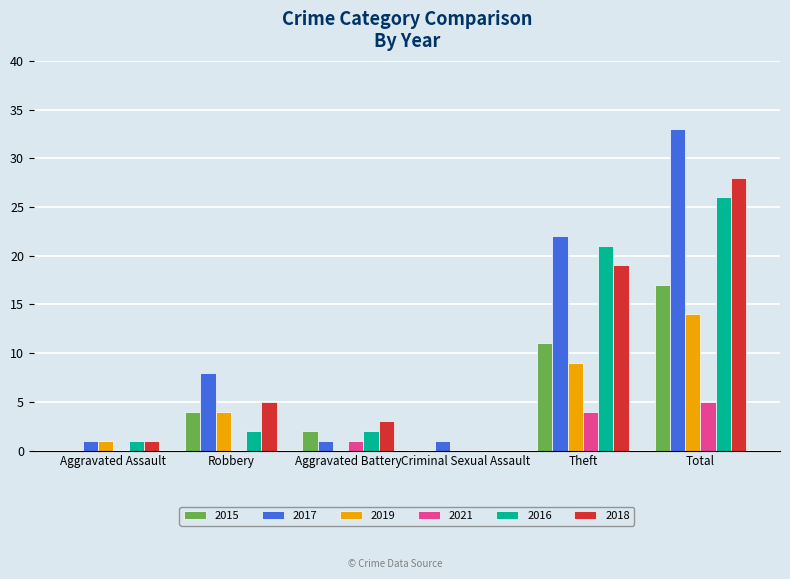

True or false: 2016 has a value of 17 at Criminal Sexual Assault.

False